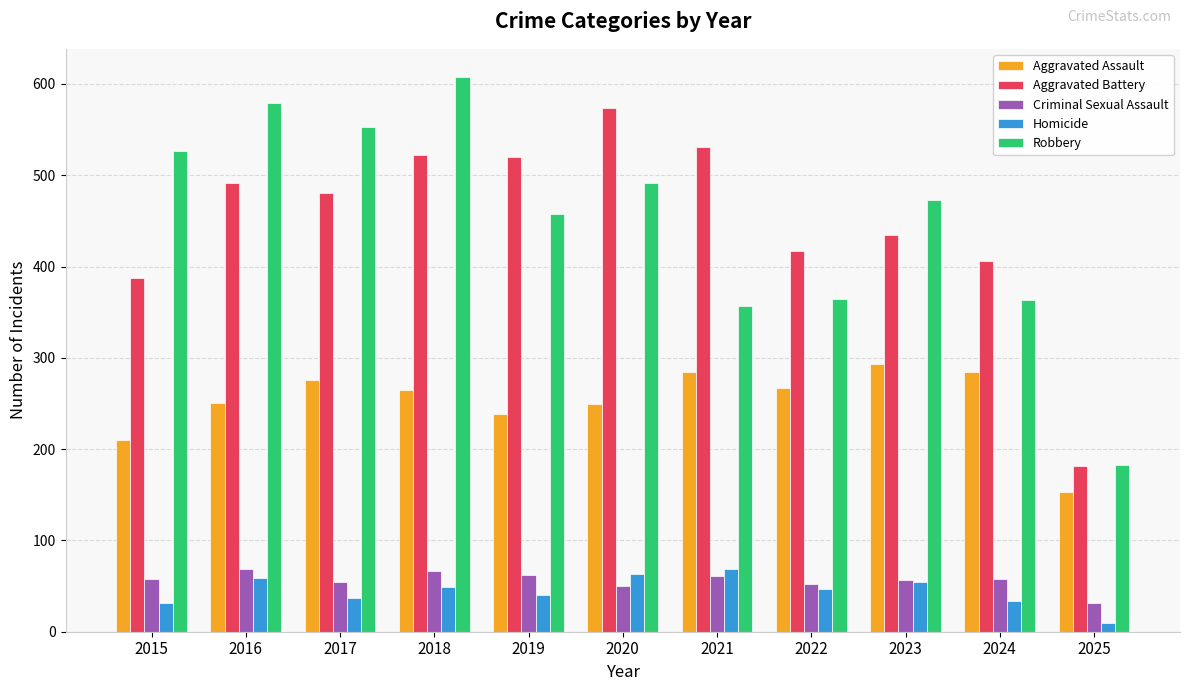

What are all the series names shown in the legend?

Aggravated Assault, Aggravated Battery, Criminal Sexual Assault, Homicide, Robbery